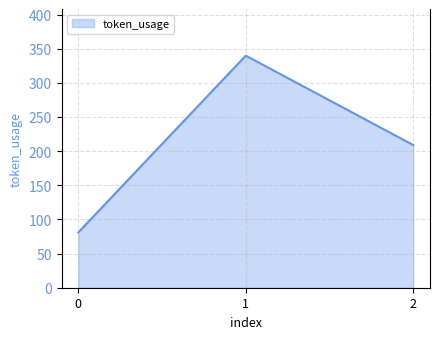

Where does the data first go above 209?

1